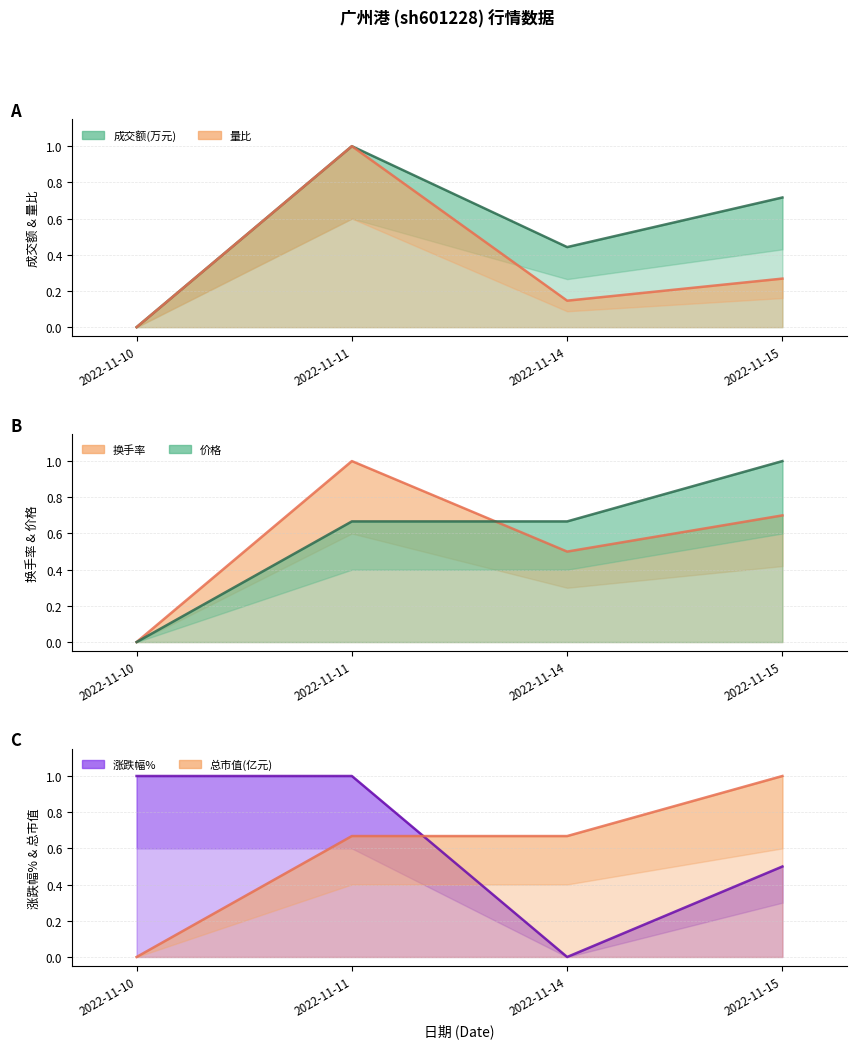

Reading left to right, list all the values displayed in this chart.

成交额(万元): 0.0	1.0	0.4	0.7
量比: 0.0	1.0	0.1	0.3
换手率: 0.0	1.0	0.5	0.7
价格: 0.0	0.7	0.7	1.0
涨跌幅%: 1.0	1.0	0.0	0.5
总市值(亿元): 0.0	0.7	0.7	1.0